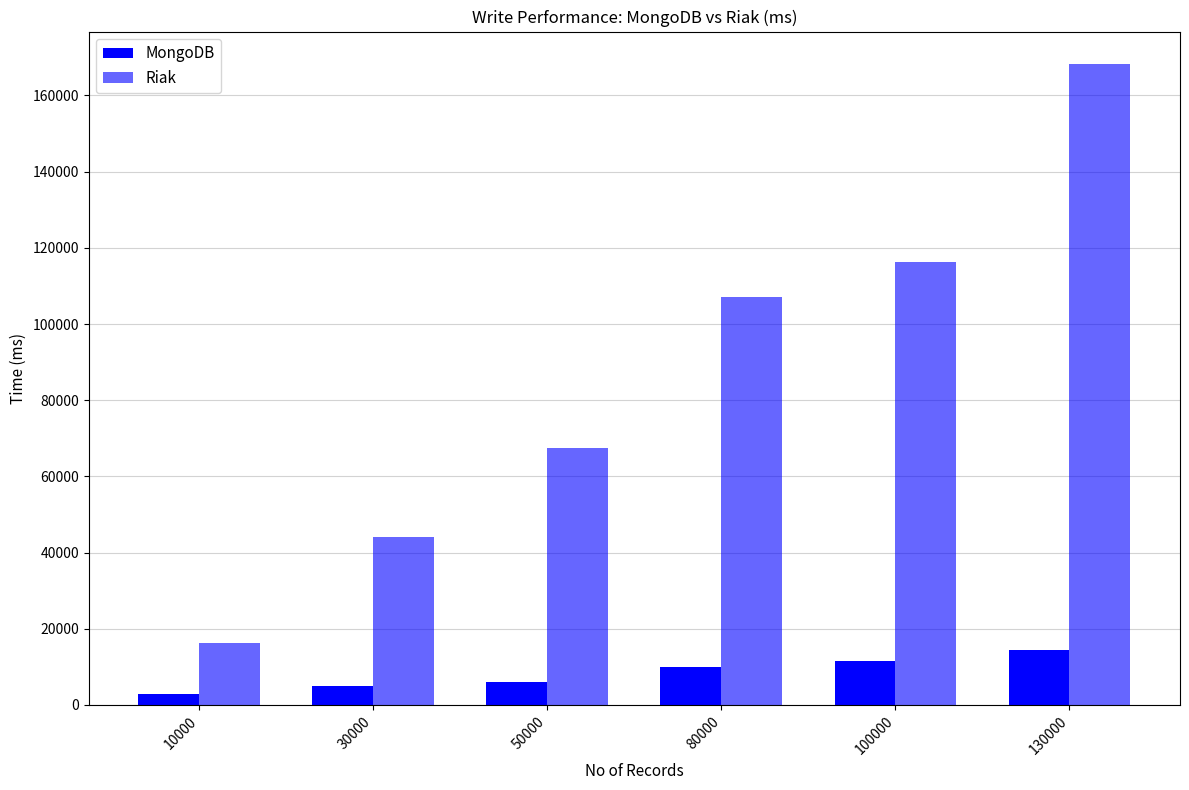

Rank the series at 30000 from lowest to highest value.

MongoDB, Riak